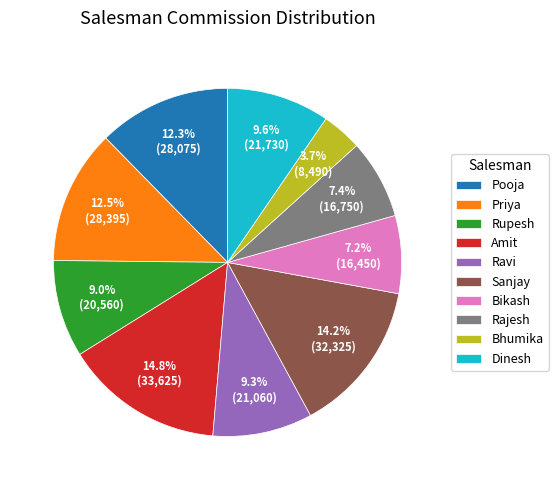

Approximately how many times larger is the value at Bikash compared to Priya?

0.6